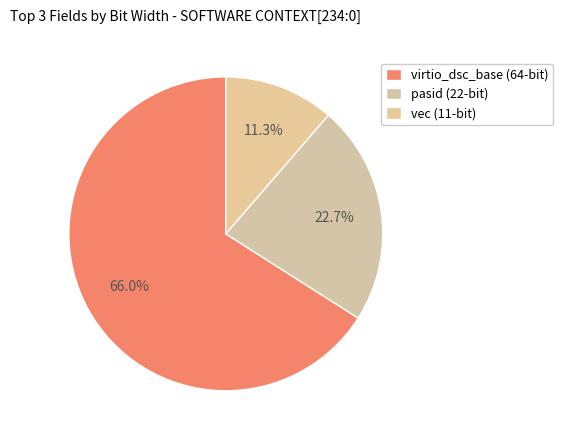

How many segments does this pie chart have?

3